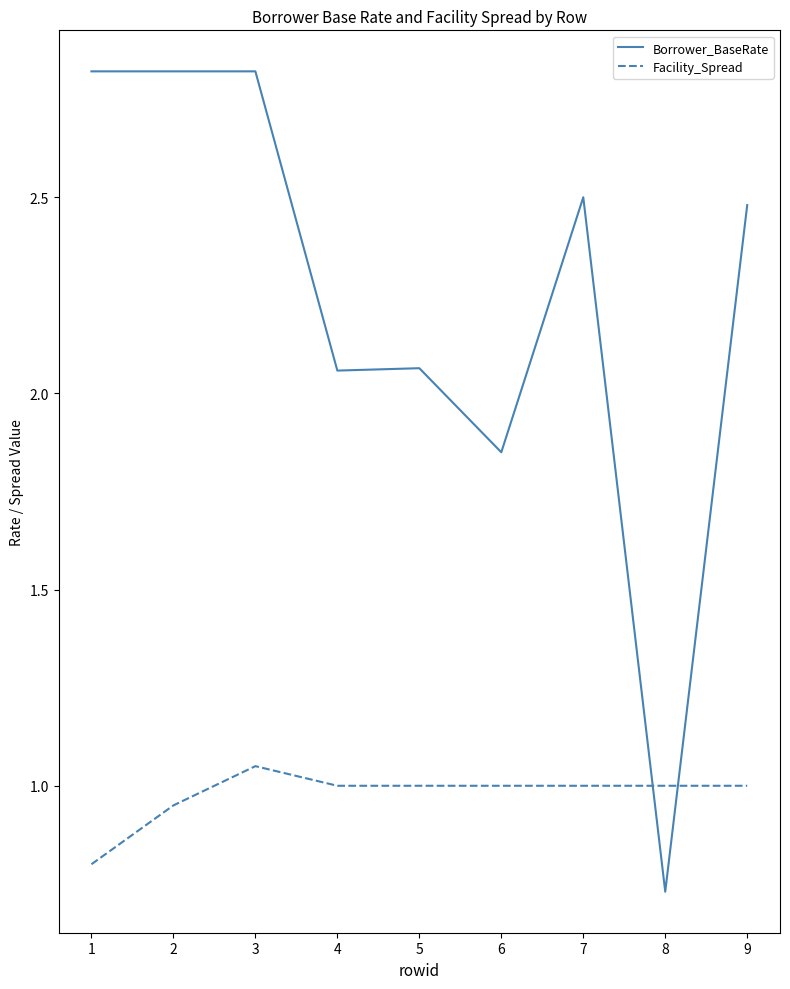

Rank the series at 8 from lowest to highest value.

Borrower_BaseRate, Facility_Spread